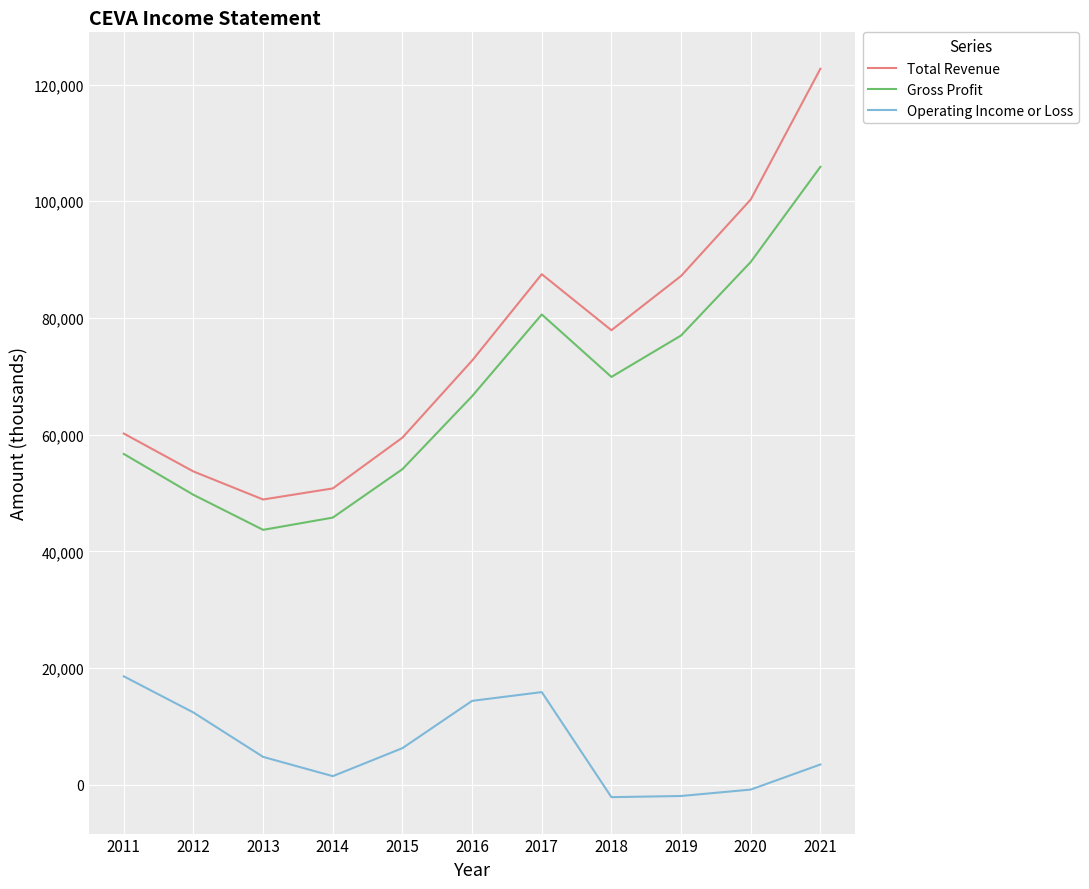

Which series has the largest total across all categories?

Total Revenue